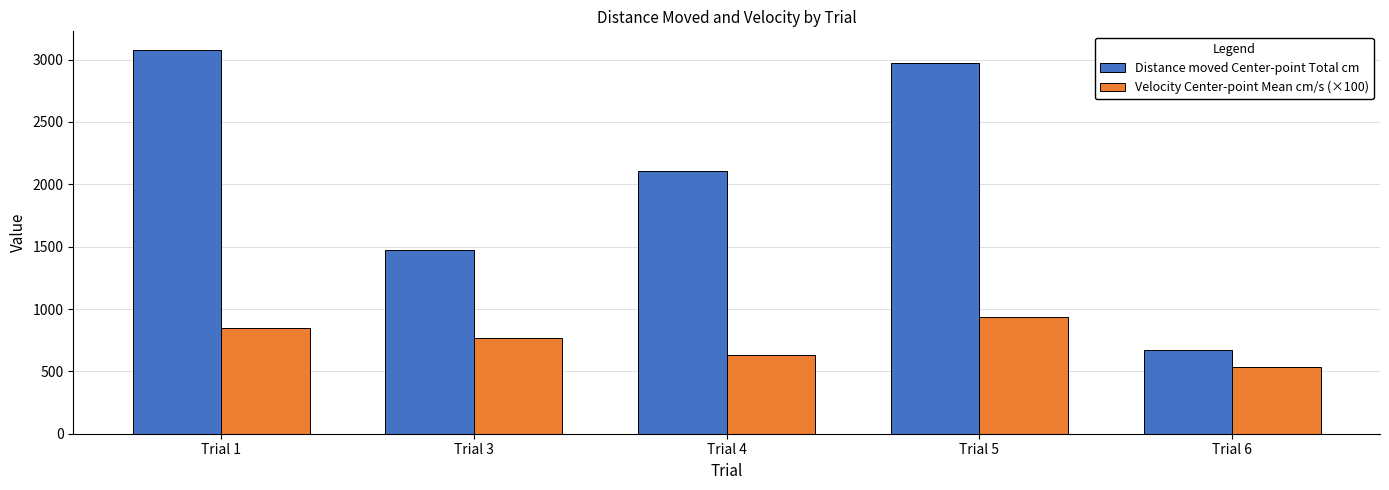

At which label does Velocity Center-point Mean cm/s (×100) reach its minimum?

Trial 6